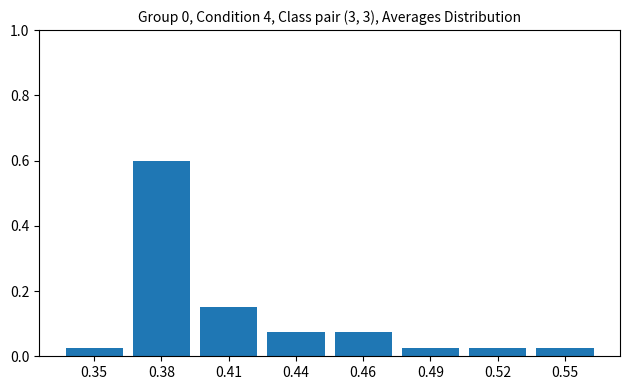

What is the sum of all values?

1.0